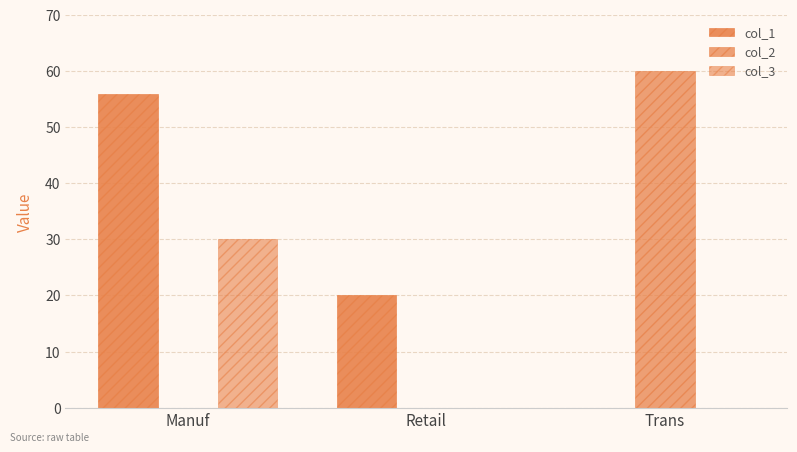

Reading left to right, extract all data points from this chart.

col_1: 56	20	0
col_2: 0	0	60
col_3: 30	0	0